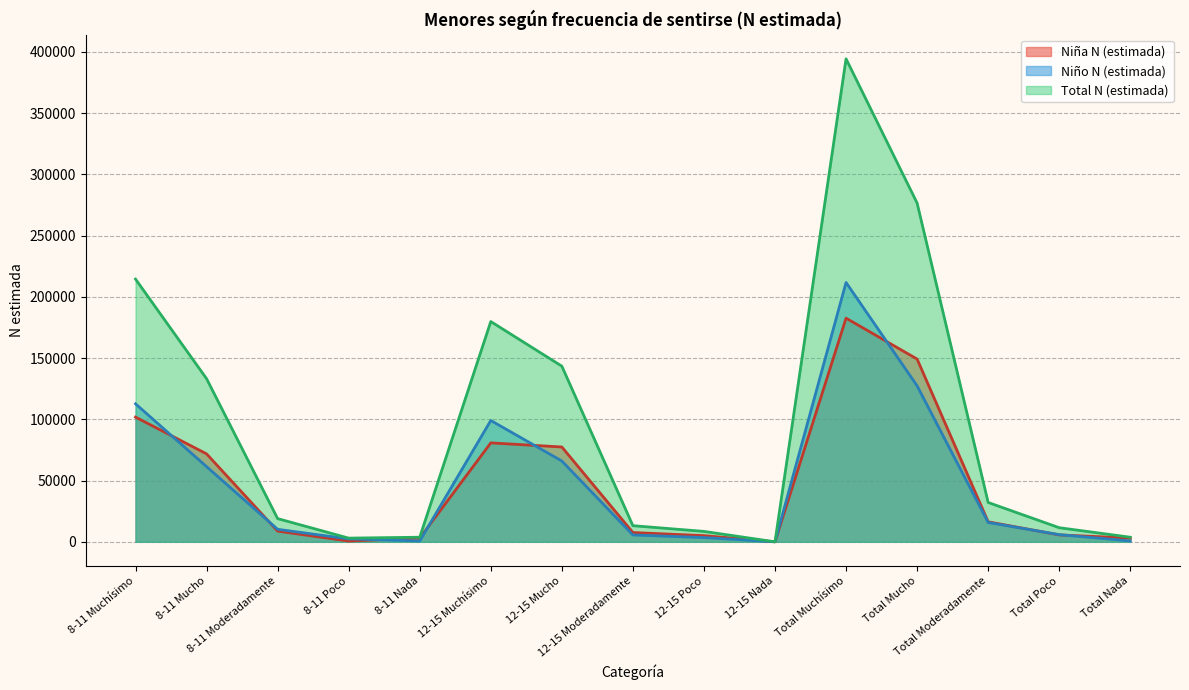

What is the difference between the Niña N (estimada) values at 12-15 Moderadamente and Total Muchísimo?

174960